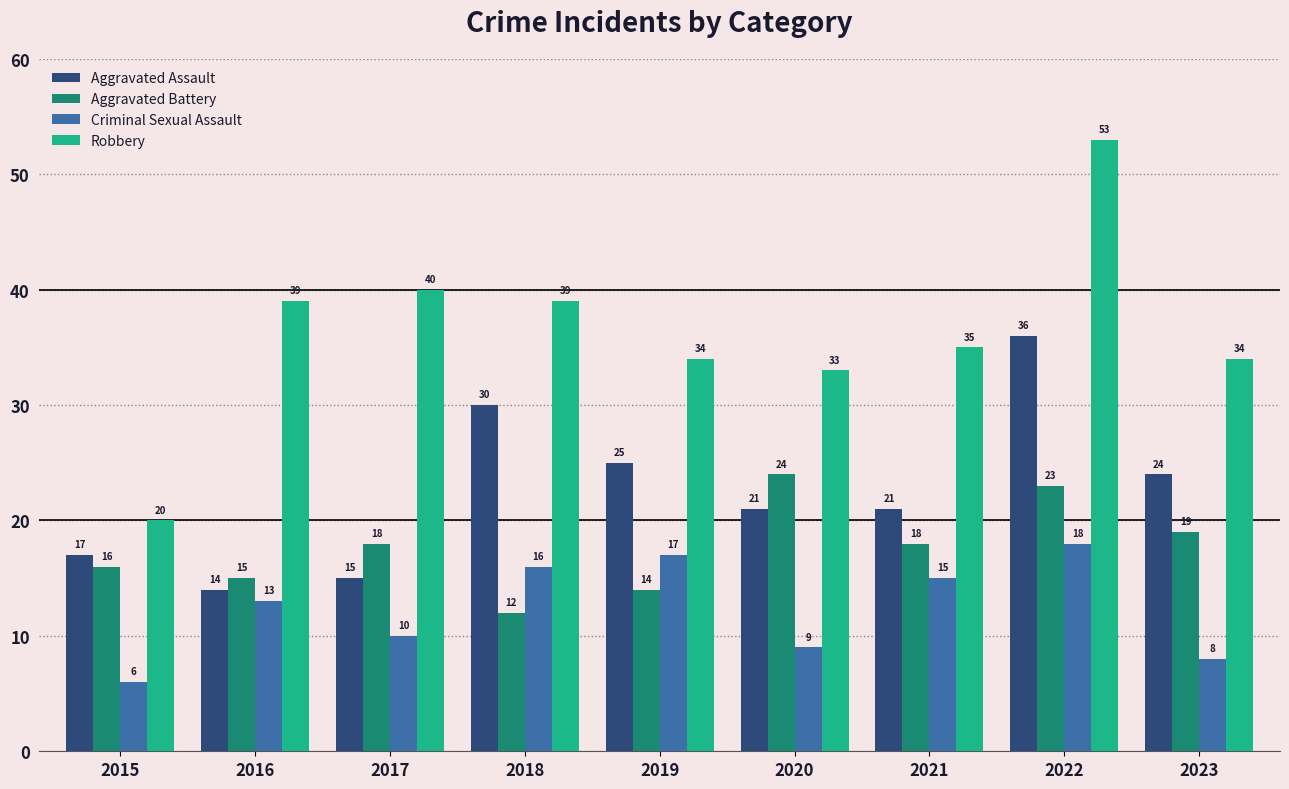

How many groups of bars are there?

9